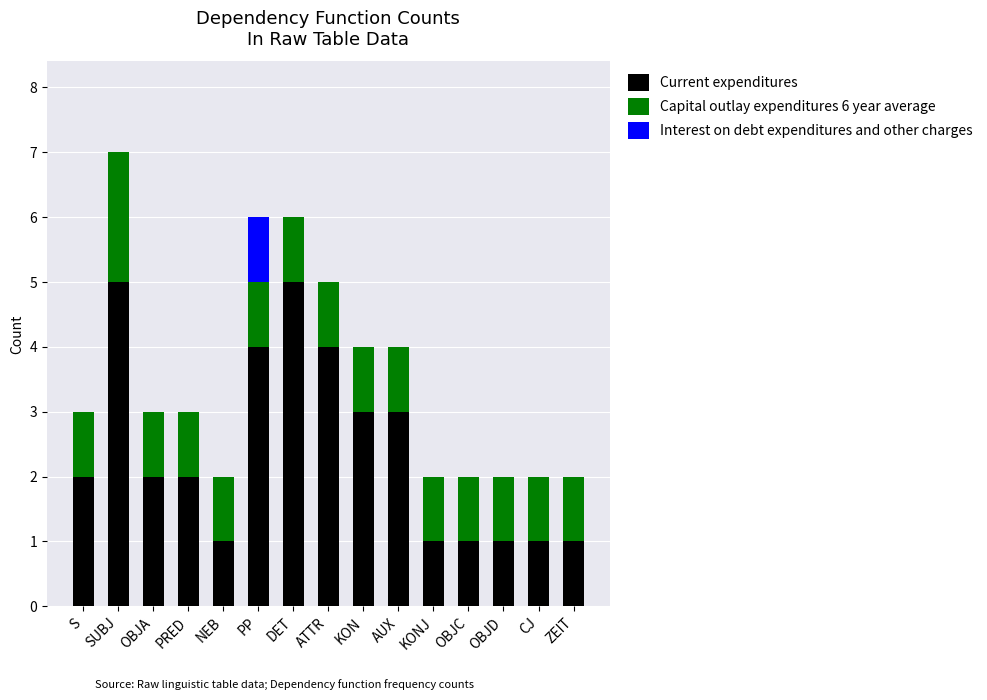

What is the sum of all Current expenditures values?

36